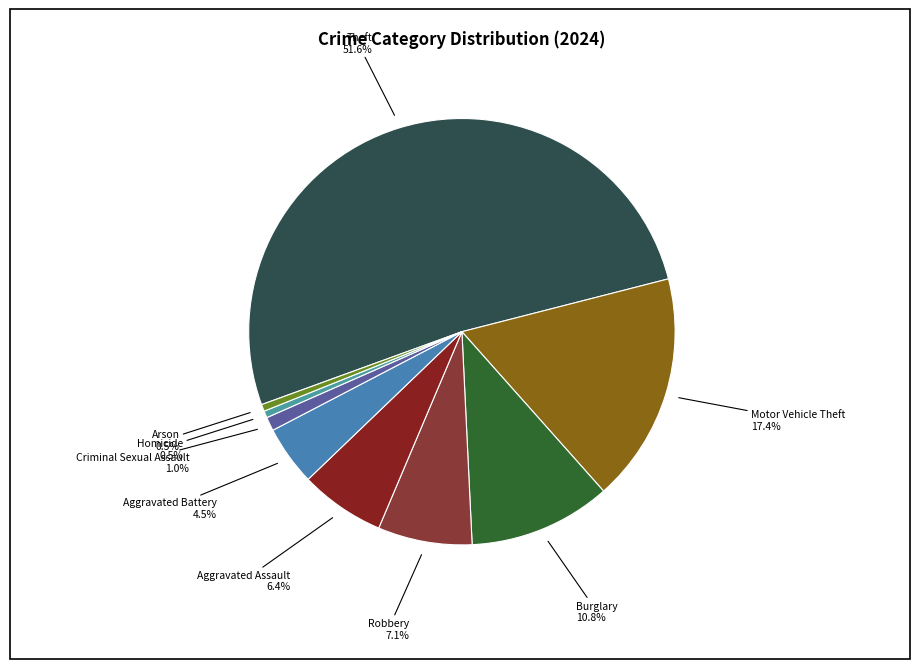

What is the largest slice in the pie chart?

Theft